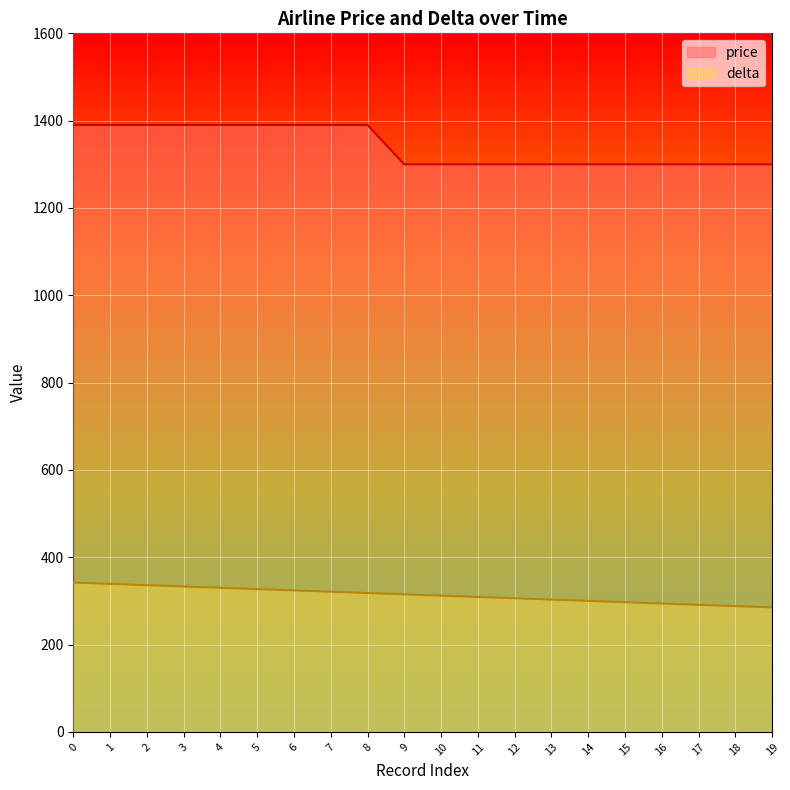

What is the value of the delta point at the 16th from the left?

297